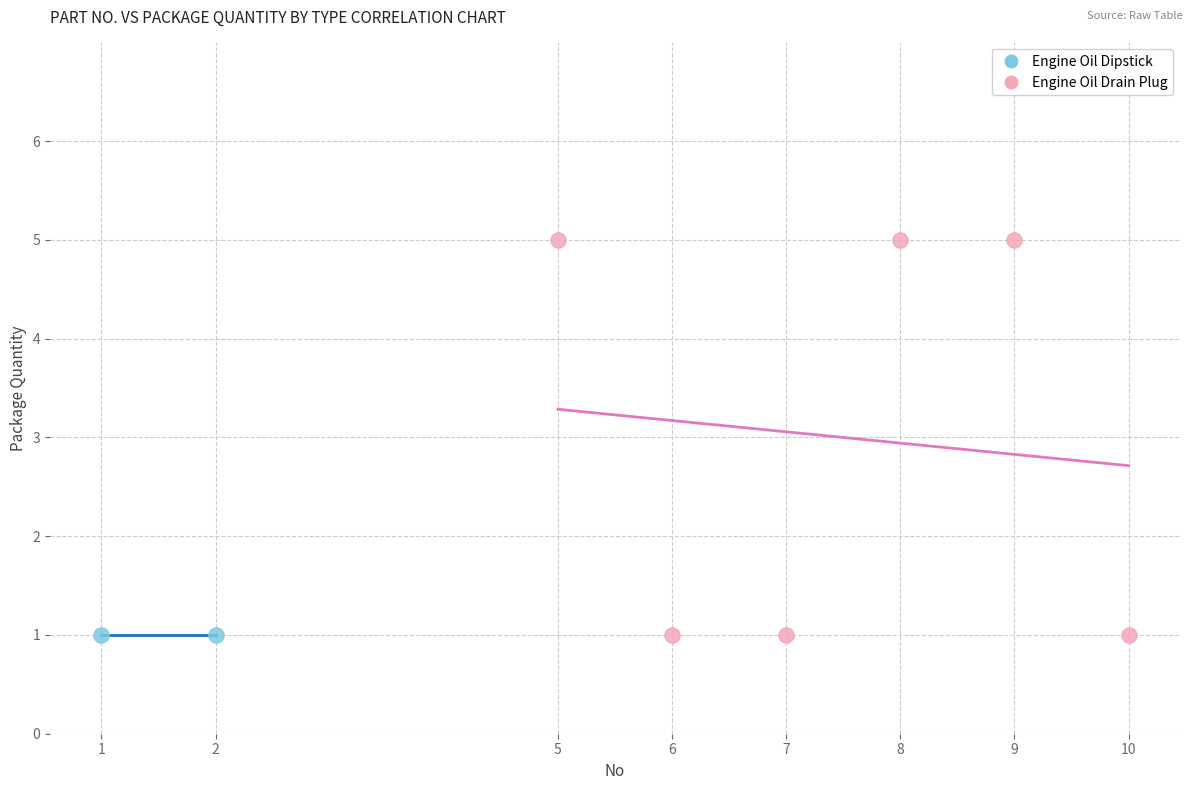

What are all the series names shown in the legend?

Engine Oil Dipstick, Engine Oil Drain Plug